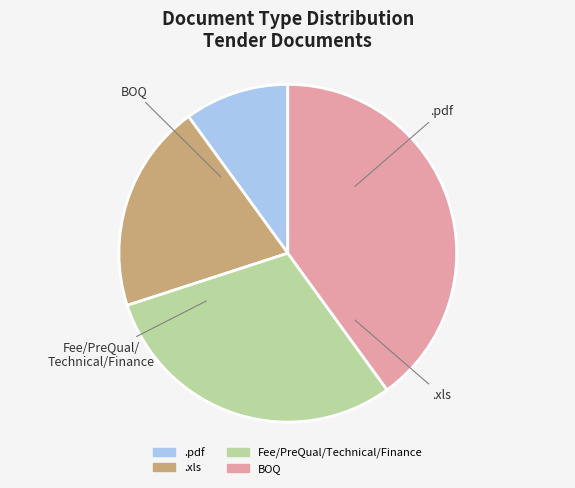

To the nearest percent, what is the difference between the BOQ and .pdf slice percentages?

30%